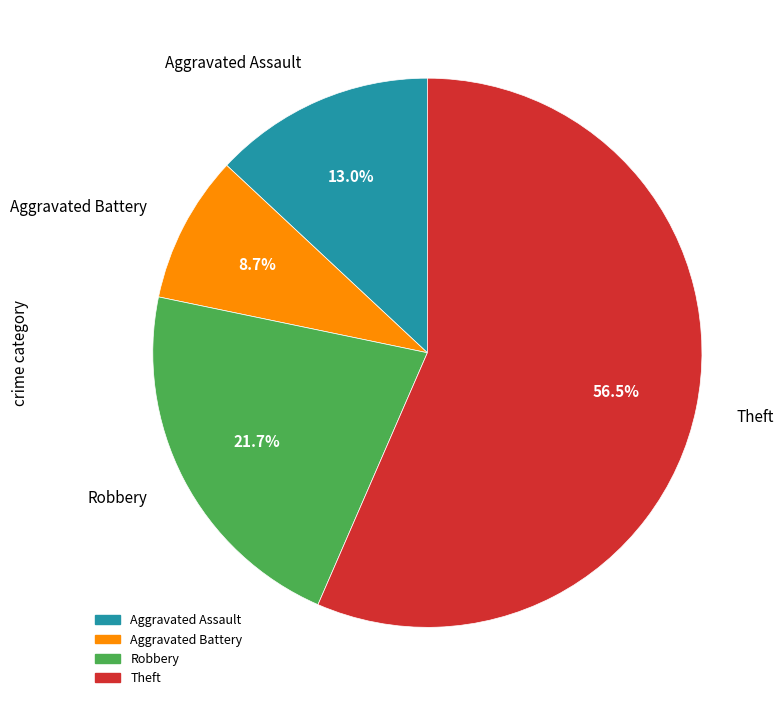

Is it true that Aggravated Battery is 9% of the pie?

True